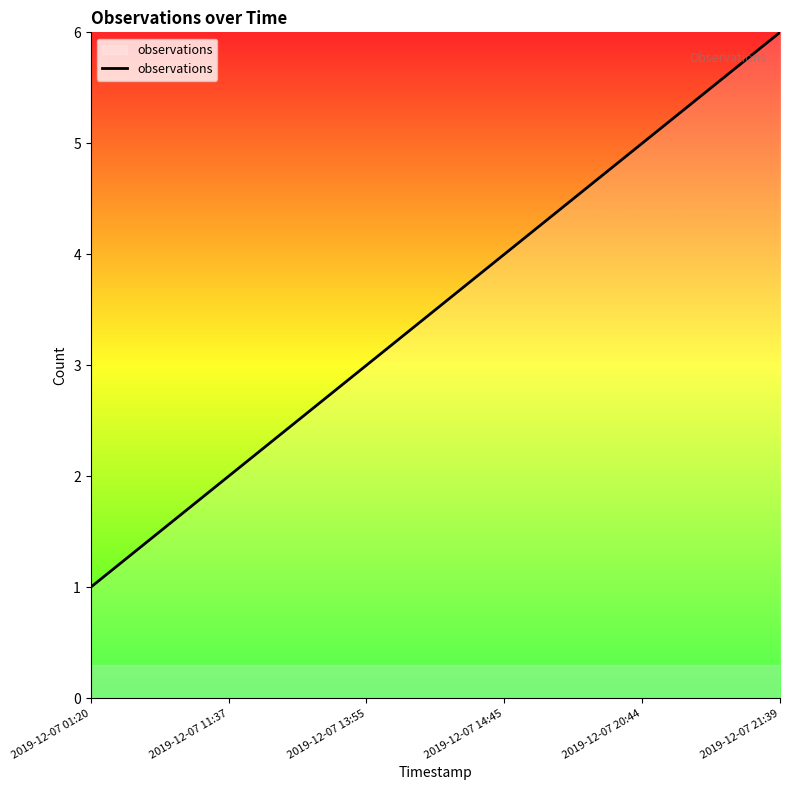

Reading left to right, transcribe all the data shown in this chart.

2019-12-07 01:20=1	2019-12-07 11:37=2	2019-12-07 13:55=3	2019-12-07 14:45=4	2019-12-07 20:44=5	2019-12-07 21:39=6